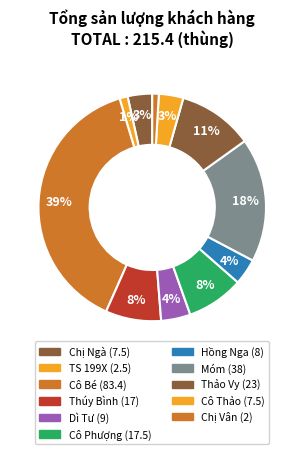

Which category has the biggest portion of the pie?

Cô Bé